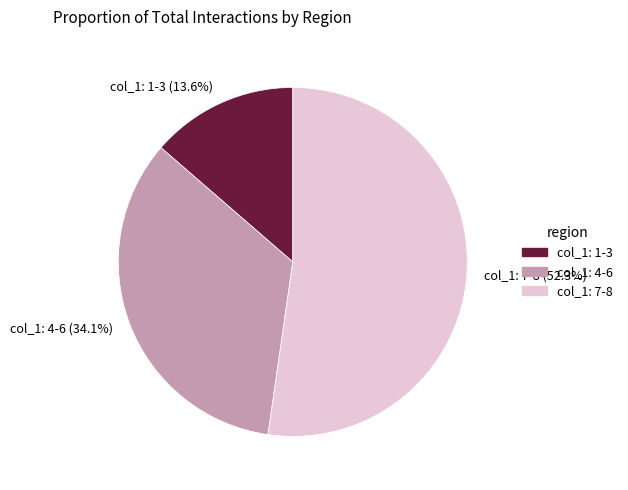

Is there a majority slice in this chart?

Yes